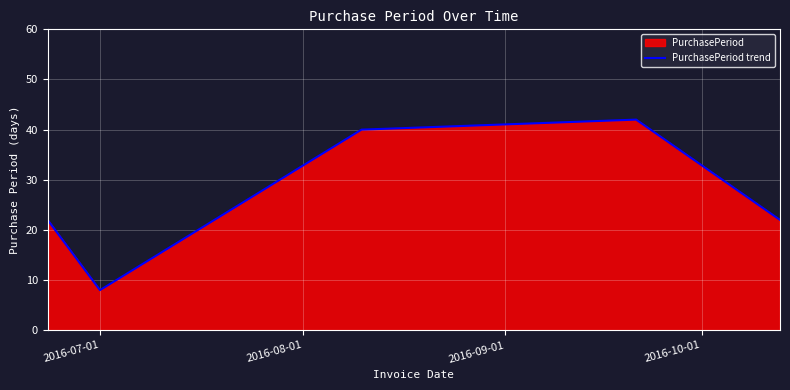

What is the minimum value shown in the chart?

8